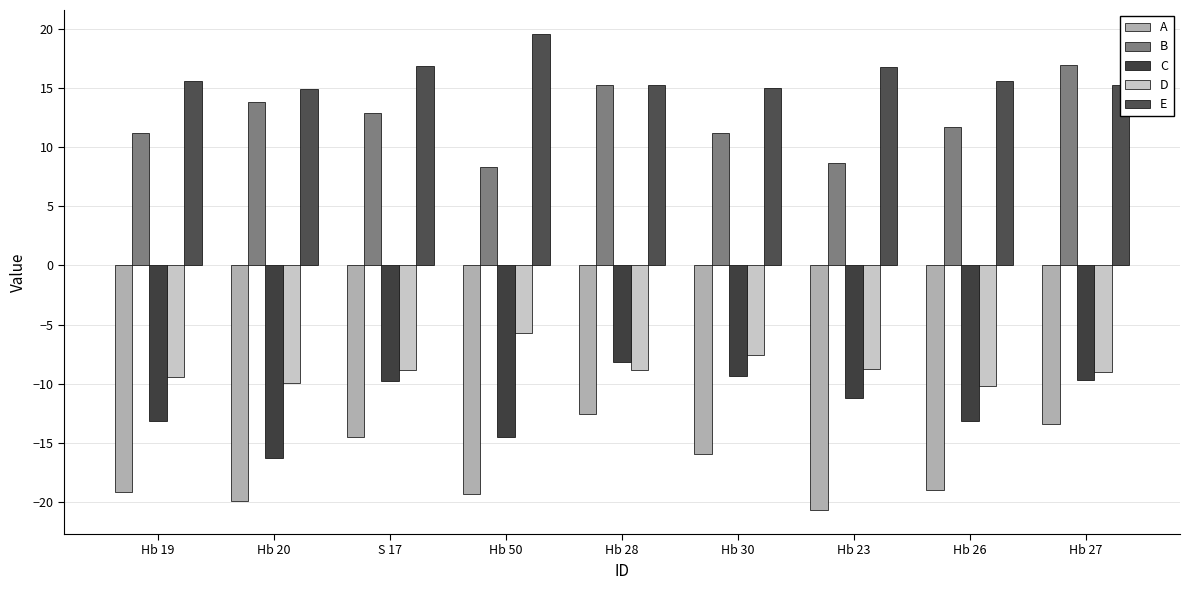

The C series shows -11.2 at Hb 23. True or false?

True